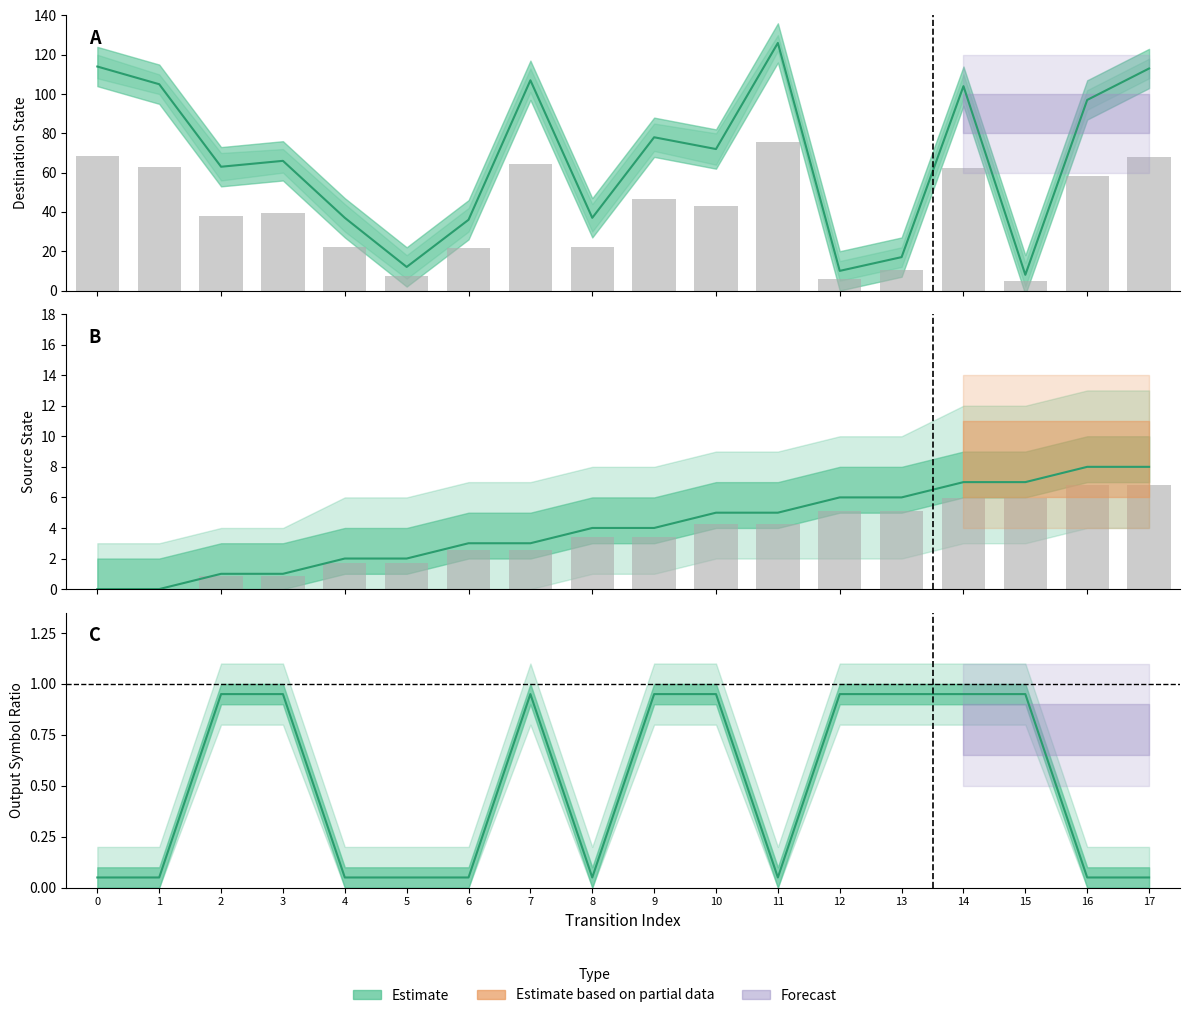

The chart shows a value of 5.1 at 13. True or false?

True